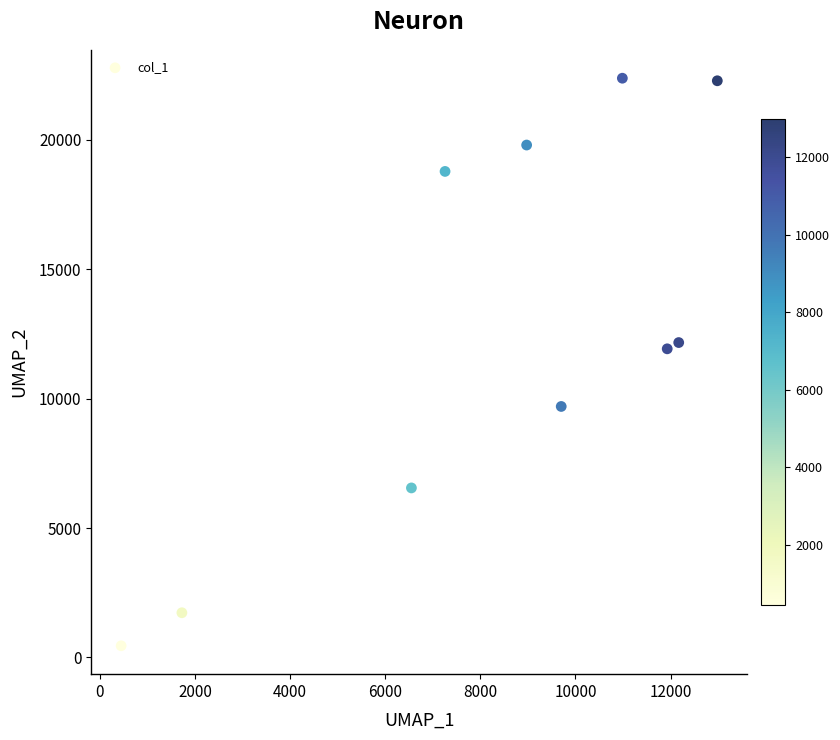

What is the average X value?

8272